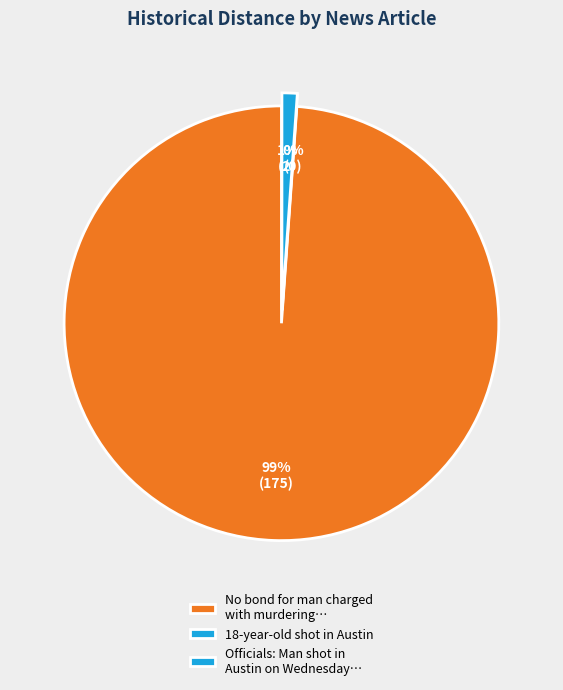

Is the sum of No bond for man charged with murdering and Officials: Man shot in Austin on Wednesday greater than half?

Yes